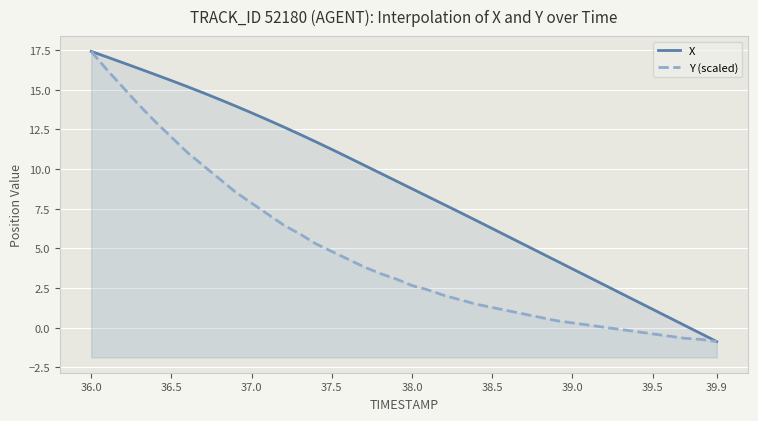

Is it true that Y (scaled) equals -0.1 at 33?

False